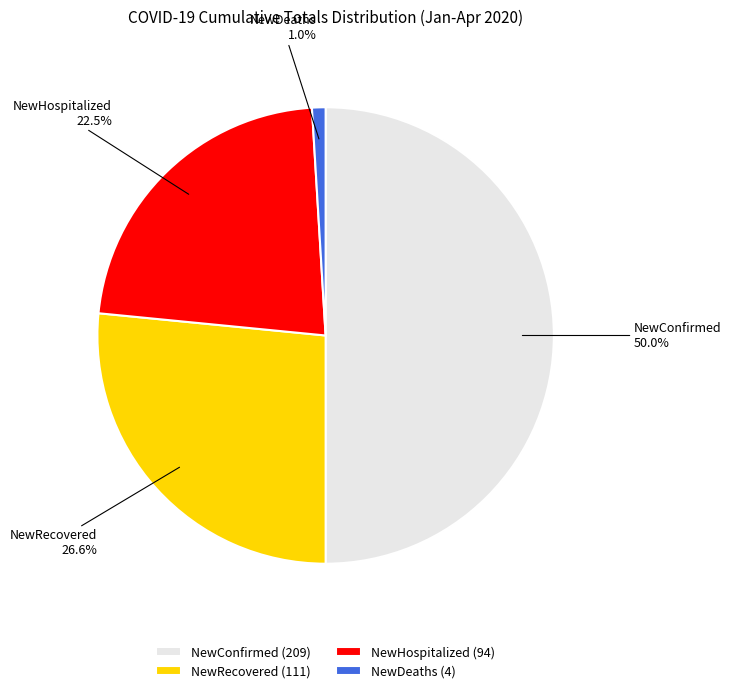

Is NewHospitalized the majority of the pie?

No